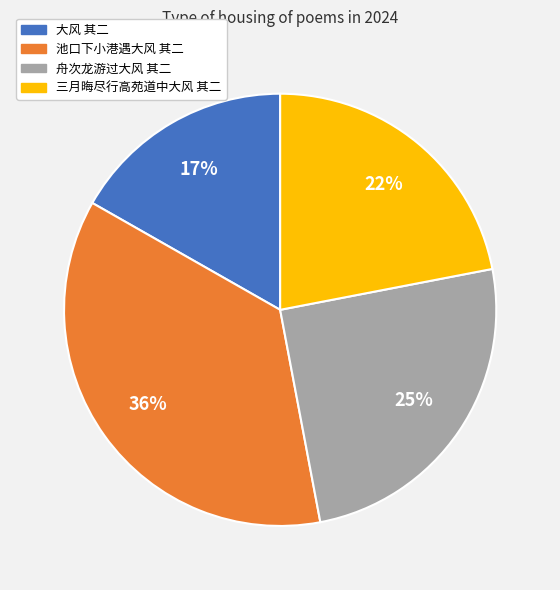

To the nearest percent, what is the average slice percentage?

25%